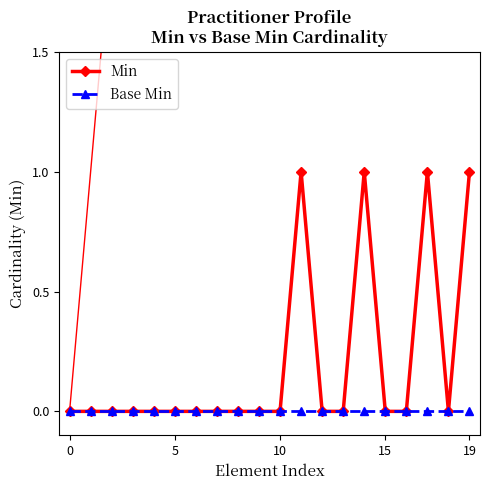

Which series has the largest range (max minus min)?

Min